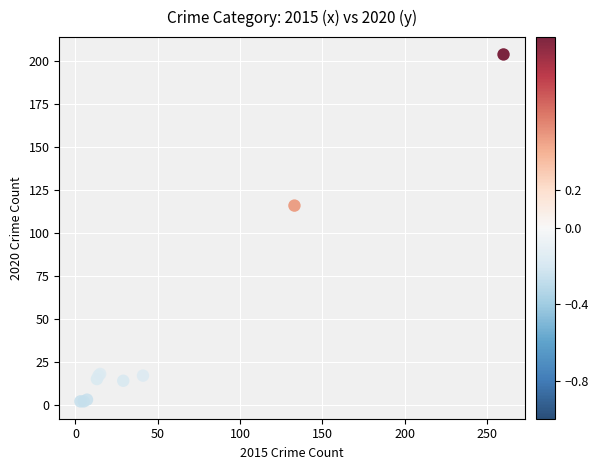

What Y value in the scatter plot is closest to 103?

116